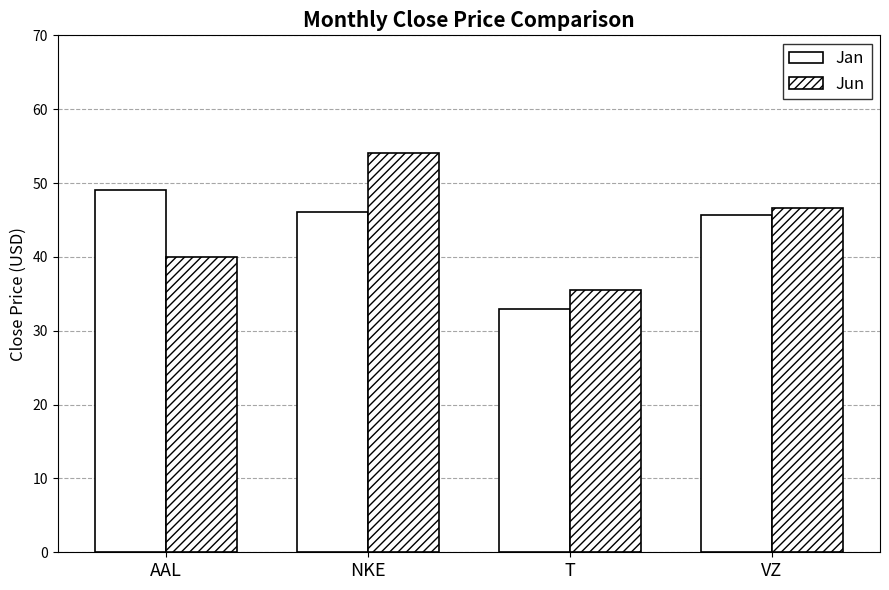

What is the approximate value of Jan at NKE?

46.1